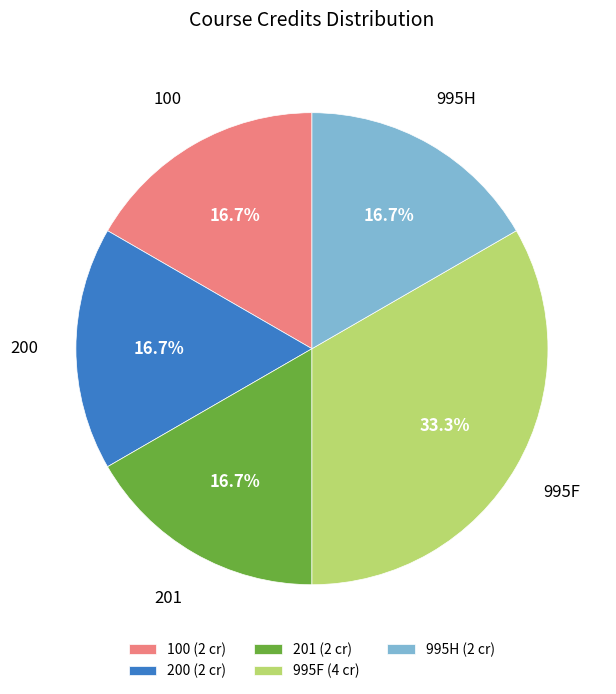

Do 201 (2 cr) and 995H (2 cr) together represent more than half of the pie?

No